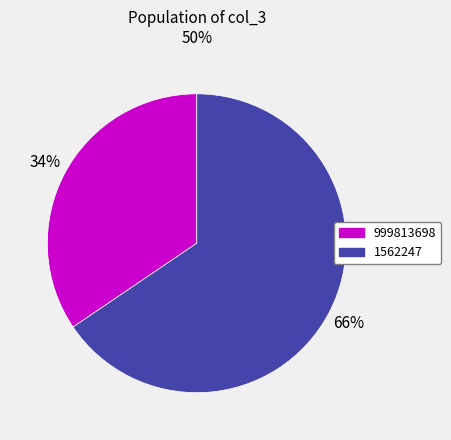

True or false: 999813698 accounts for 34% of the total.

True